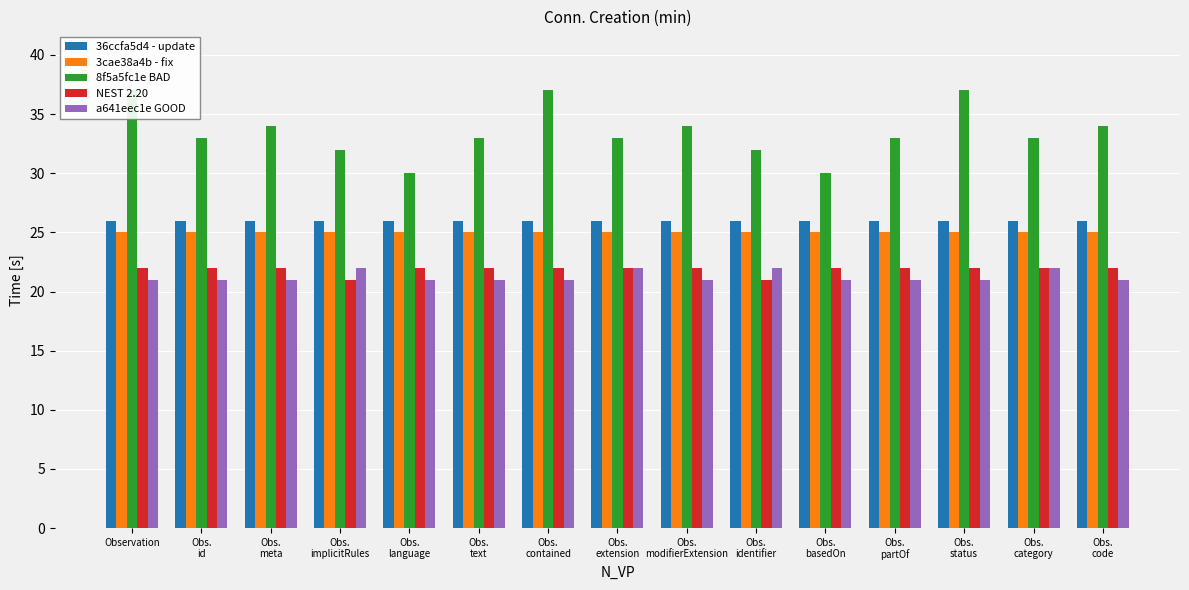

What is the difference between the maximum and minimum values in the 8f5a5fc1e BAD series?

7